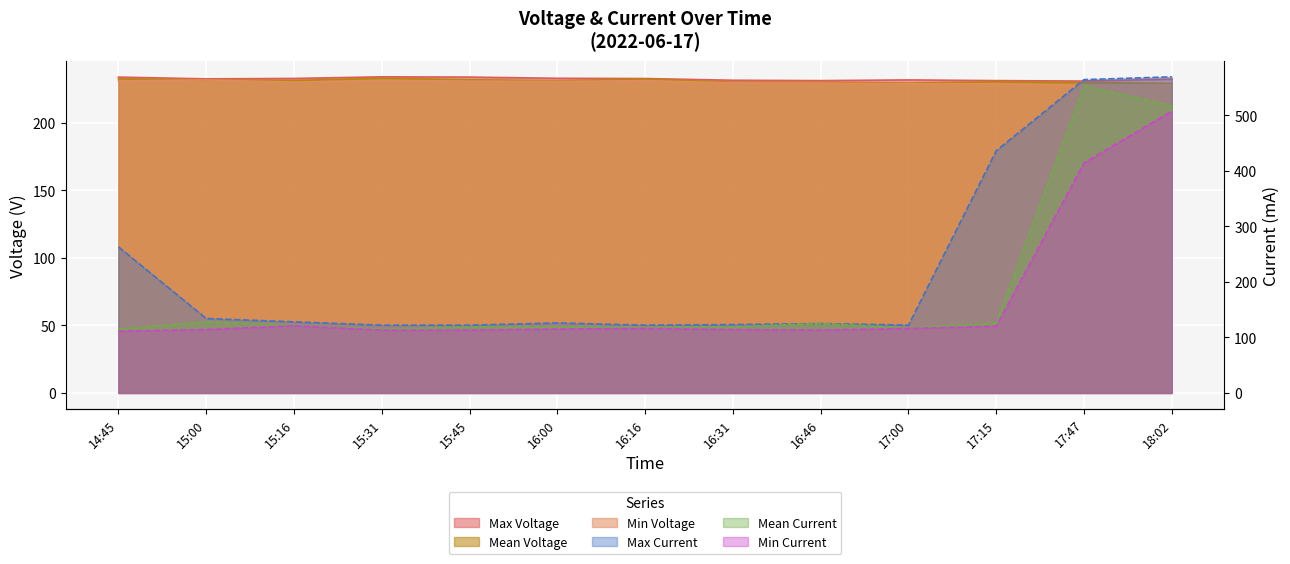

True or false: Min Current has a value of 121.0 at 15:16.

True